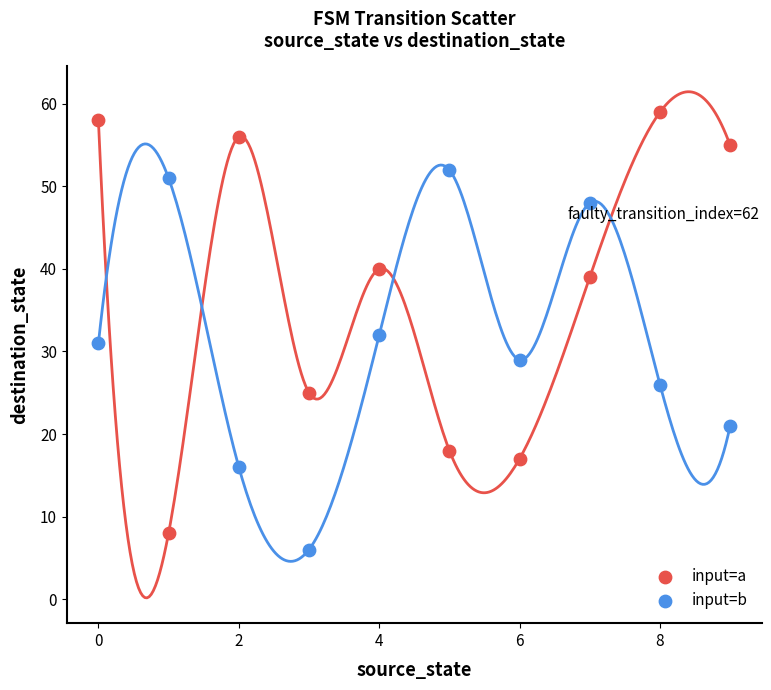

In the input=a series, what Y value is closest to 33?

39